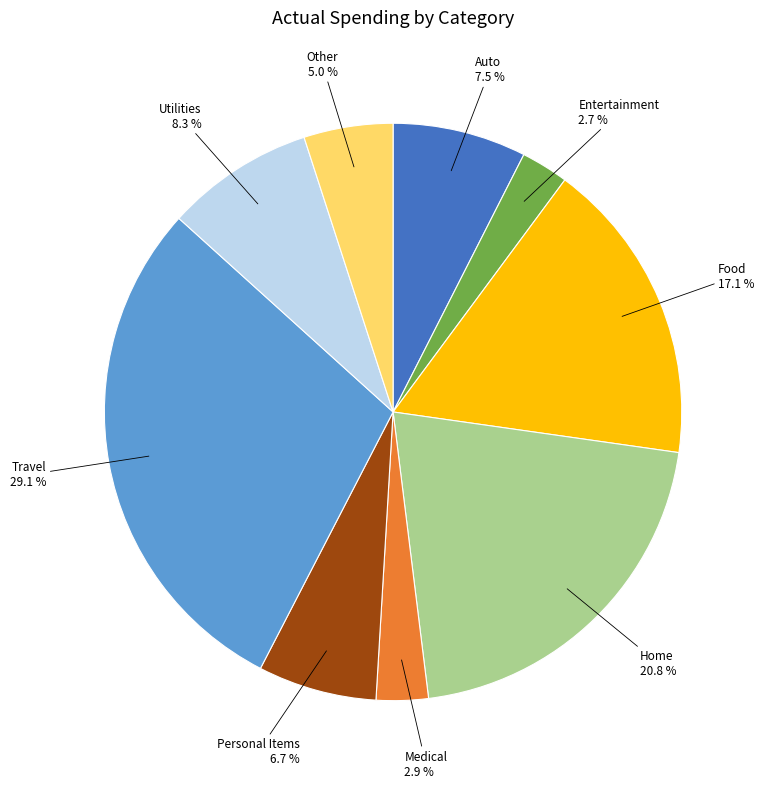

To the nearest percent, what is the combined percentage of Entertainment and Other?

8%